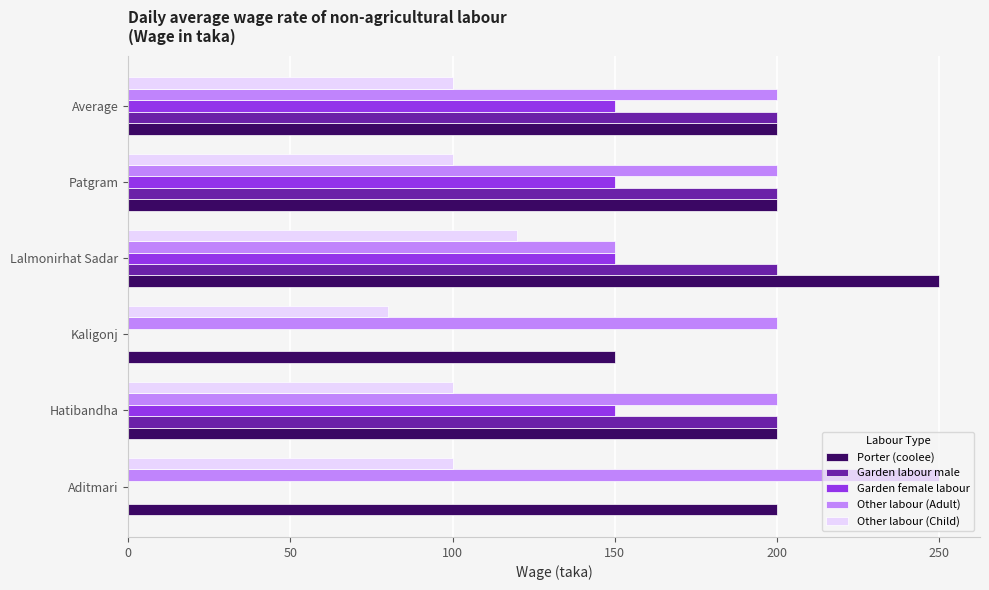

At which label does Porter (coolee) reach its peak?

Lalmonirhat Sadar